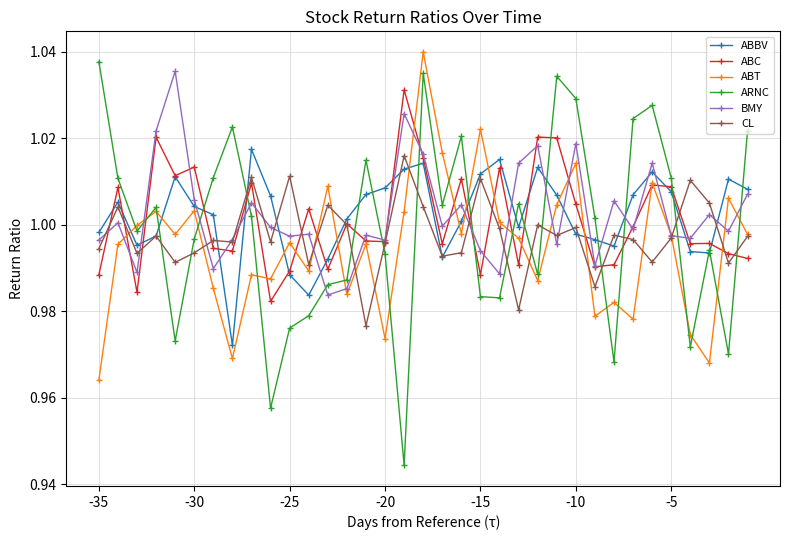

Which series has the largest range (max minus min)?

ARNC